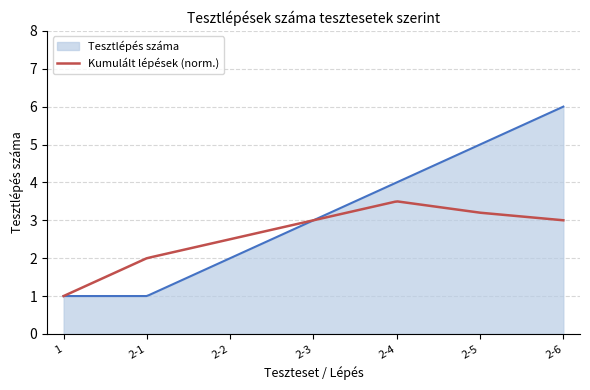

Does the chart have visible grid lines?

Yes